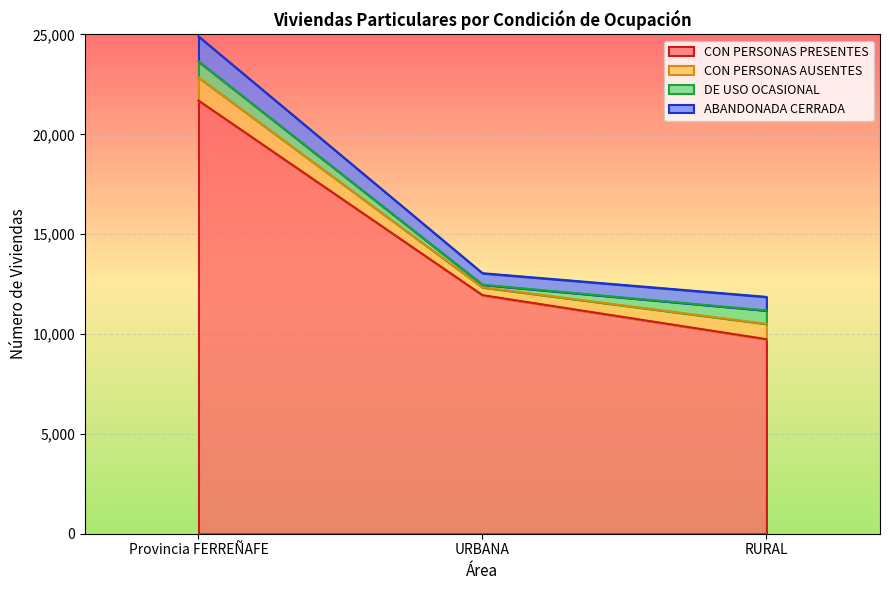

The CON PERSONAS PRESENTES series shows 17323 at URBANA. True or false?

False